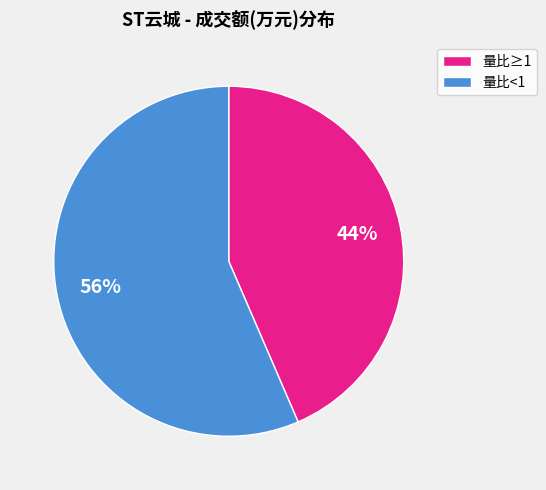

Is there a majority slice in this chart?

Yes